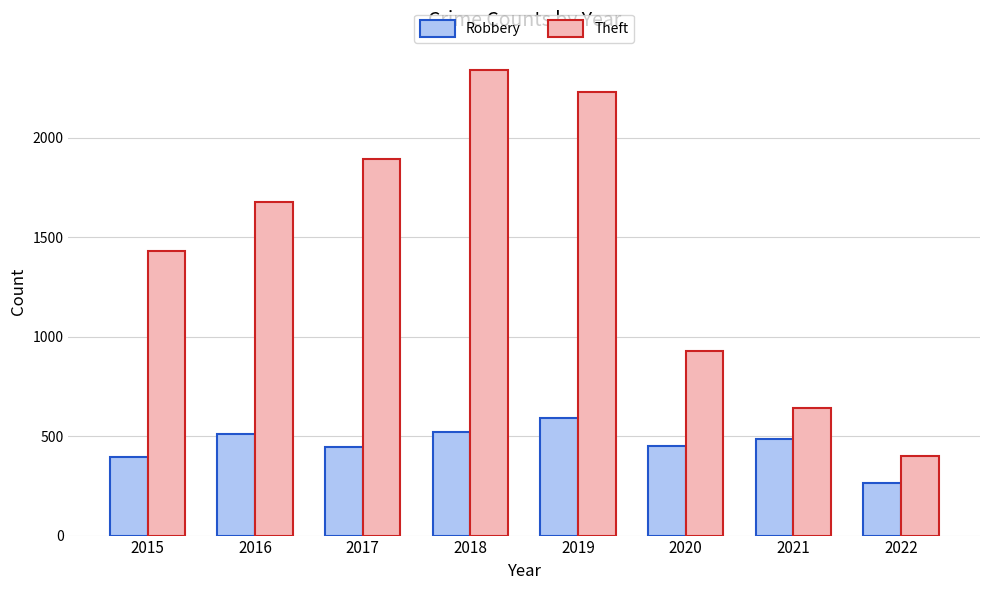

What is the total value across all series at 2020?

1380